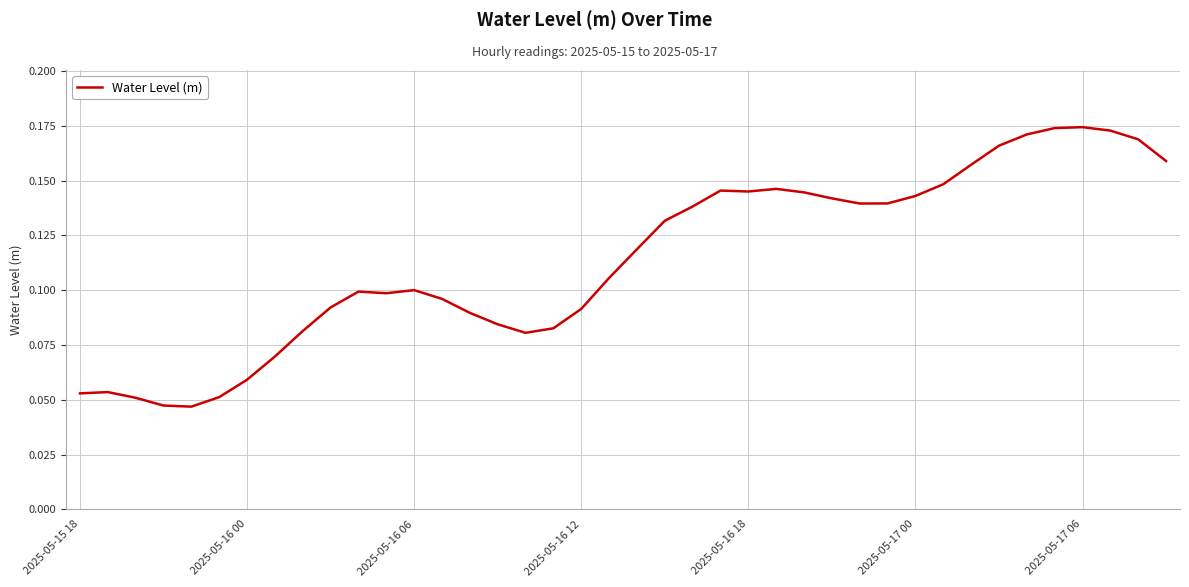

What is the difference between the maximum and minimum values?

0.1